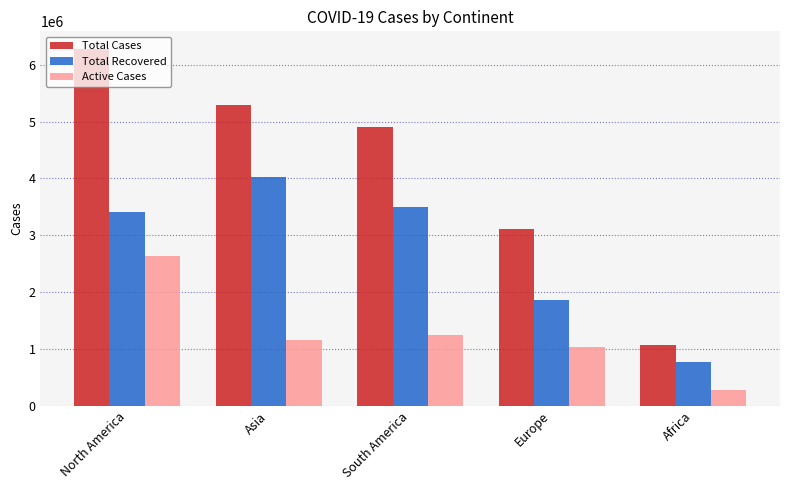

Rank the categories by Active Cases value from lowest to highest.

Africa, Europe, Asia, South America, North America